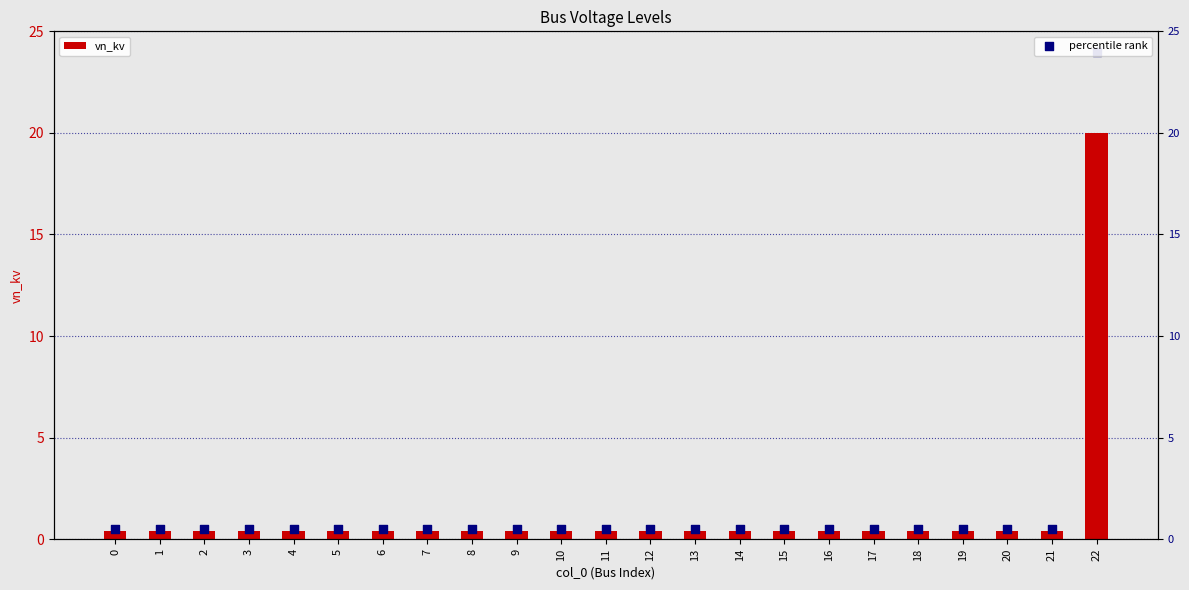

What is the total value across all series at 2?

0.9